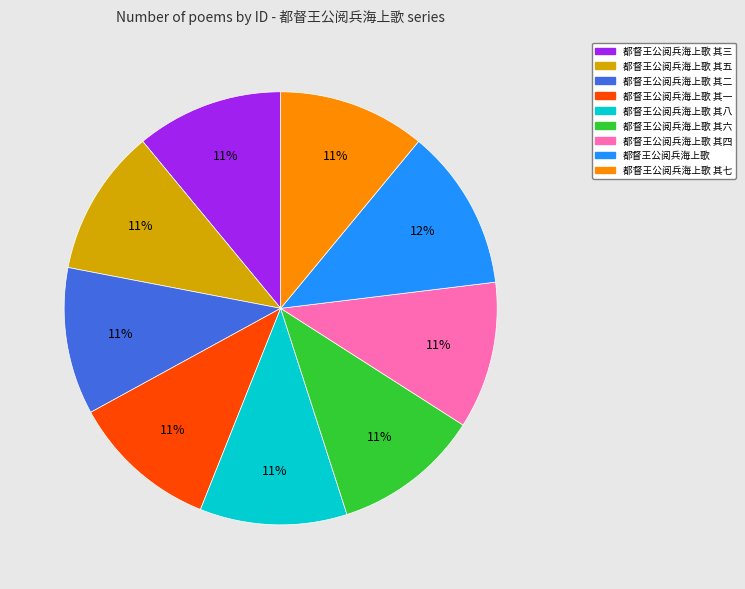

Is the sum of 都督王公阅兵海上歌 其三 and 都督王公阅兵海上歌 其八 greater than half?

No